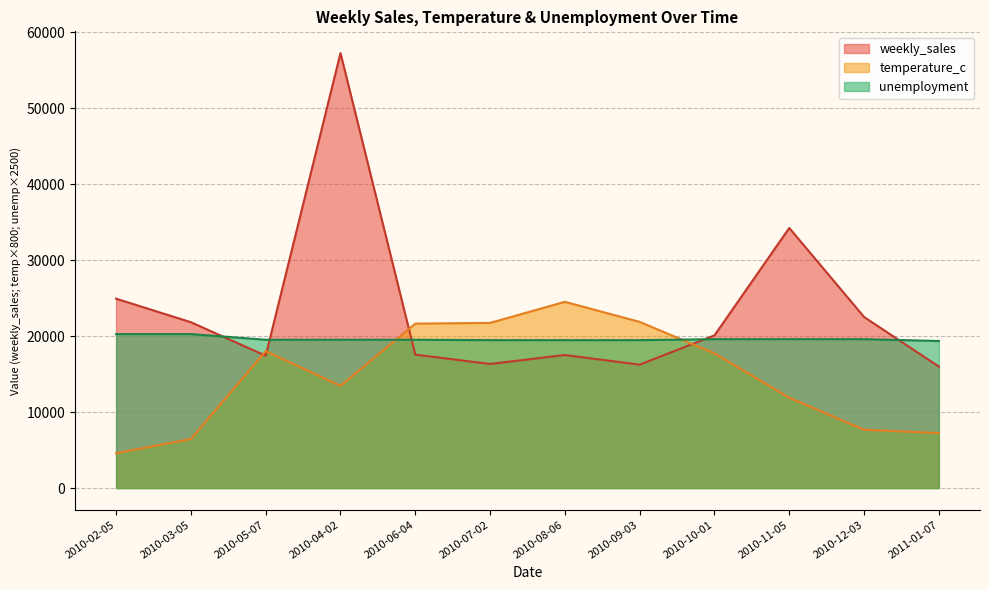

At which category is the sum across all series the highest?

2010-04-02